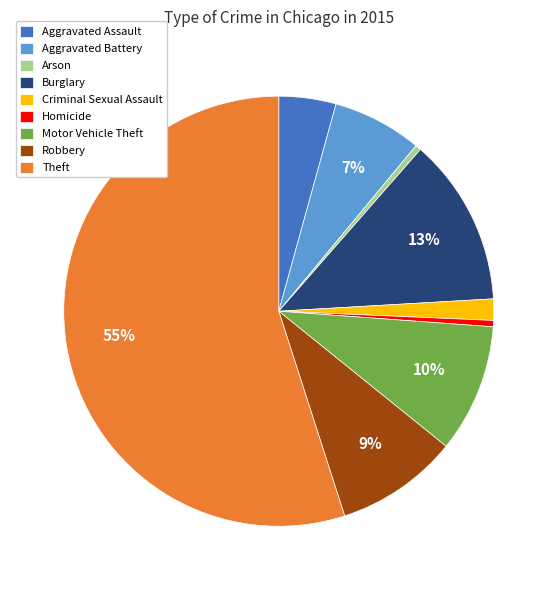

The Burglary slice represents 1% of the pie. True or false?

False